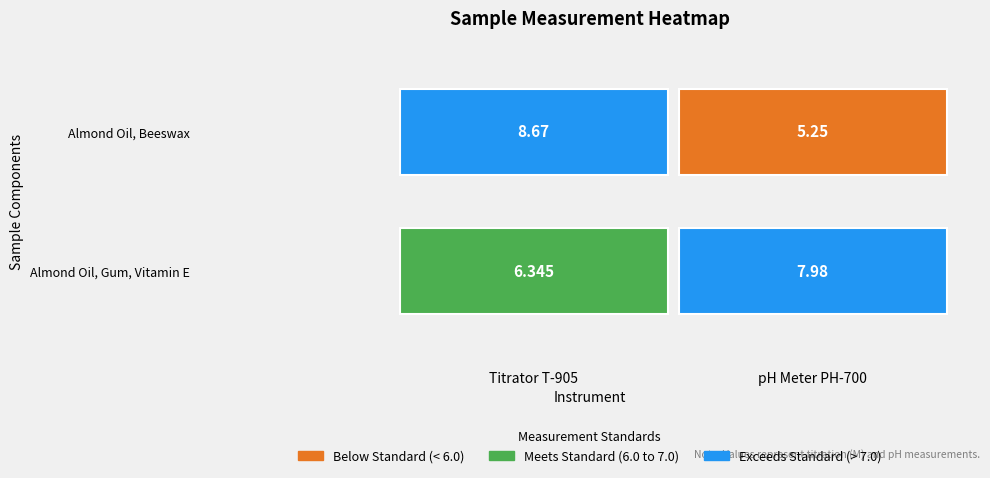

Rank the series by their average value, from highest to lowest.

Almond Oil, Gum, Vitamin E, Almond Oil, Beeswax